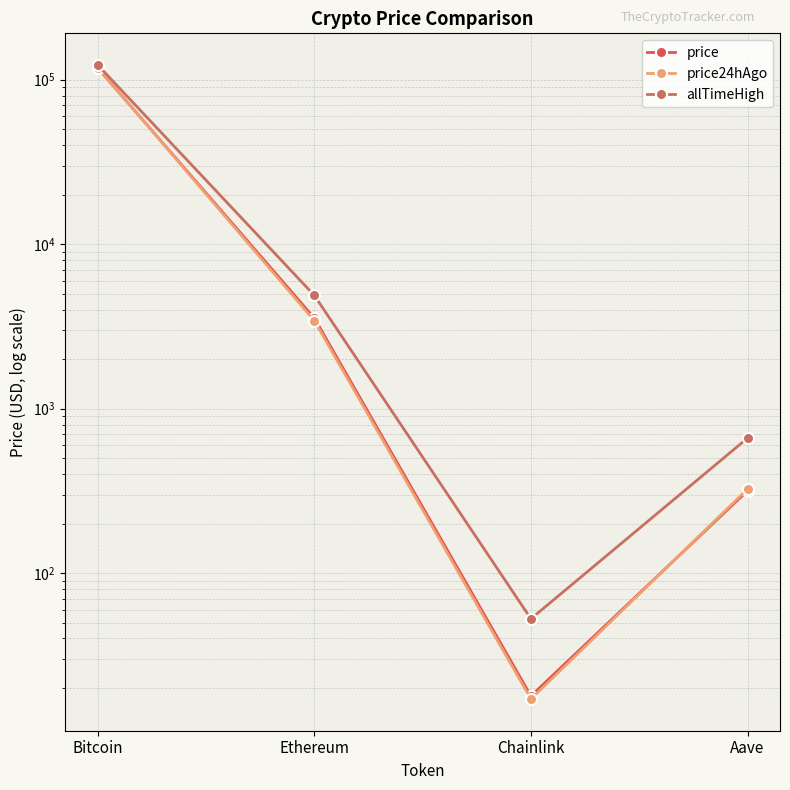

The price24hAgo series shows 118646.0 at Bitcoin. True or false?

True